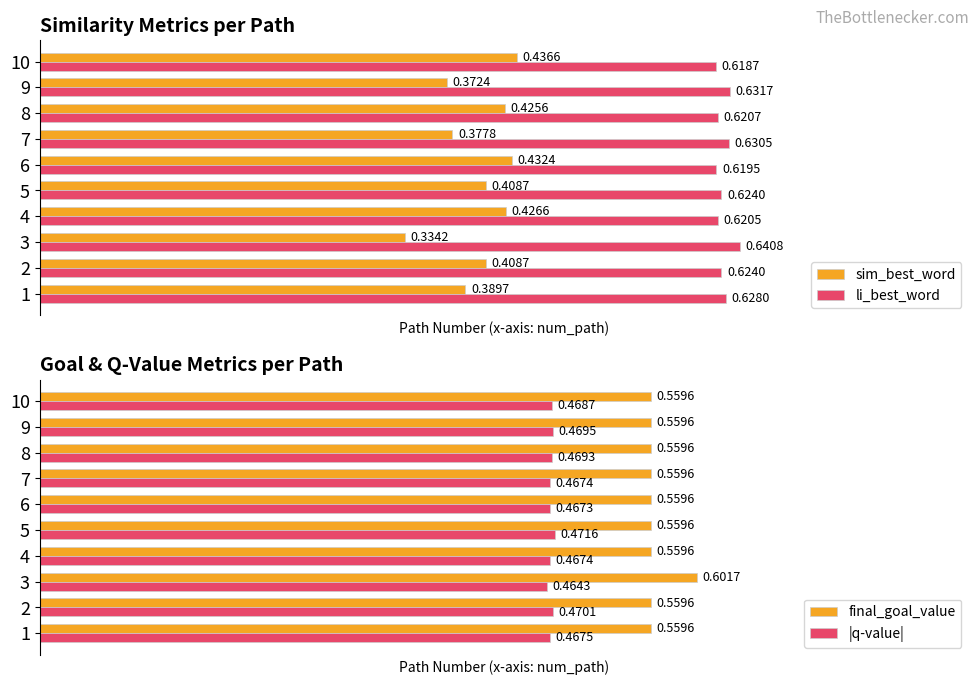

How many li_best_word values are between 0 and 1?

10